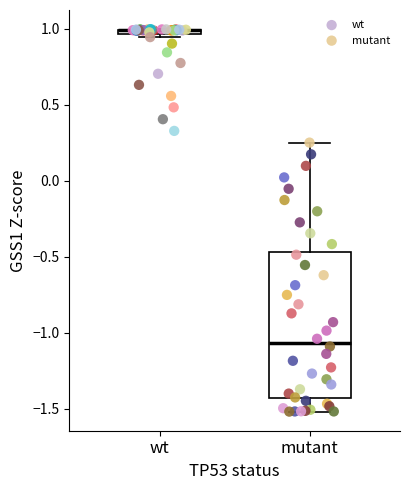

Which series reaches the minimum Y coordinate?

mutant